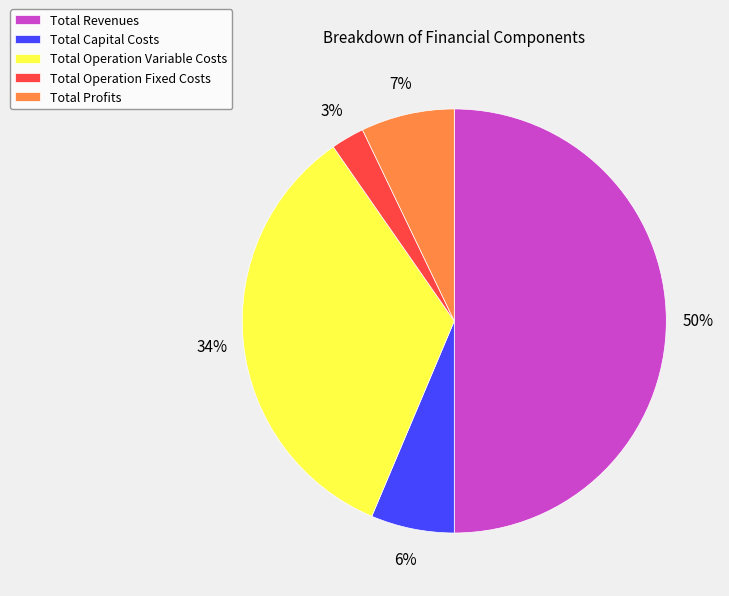

Combined, do Total Capital Costs and Total Operation Variable Costs account for over 50%?

No